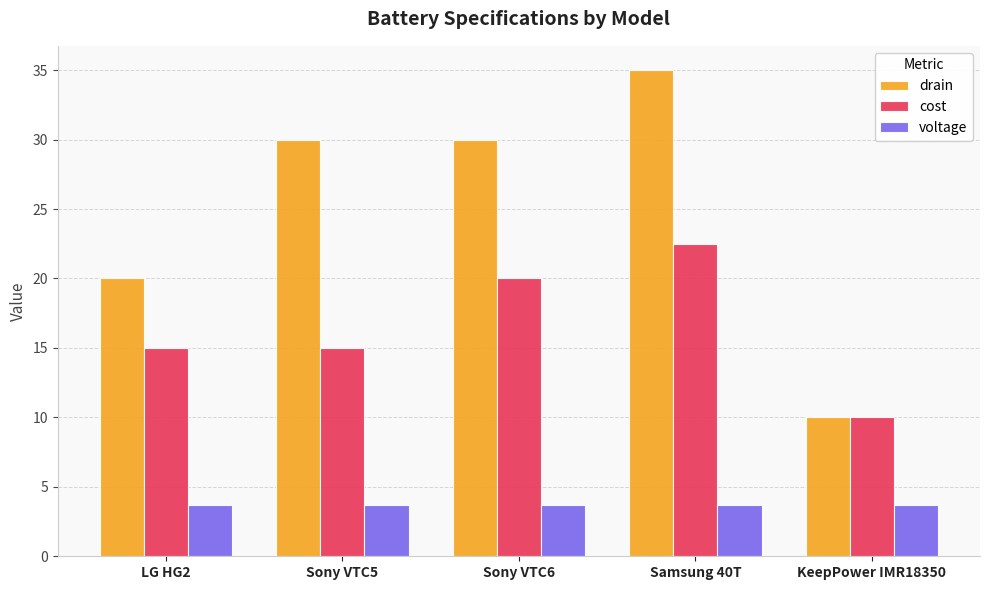

Is the value of cost at KeepPower IMR18350 greater than the value of drain at Sony VTC5?

No